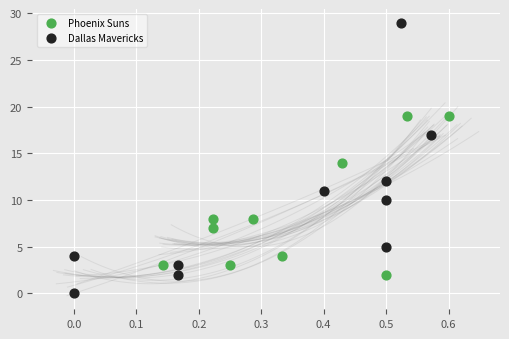

What are all the series names shown in the legend?

Phoenix Suns, Dallas Mavericks